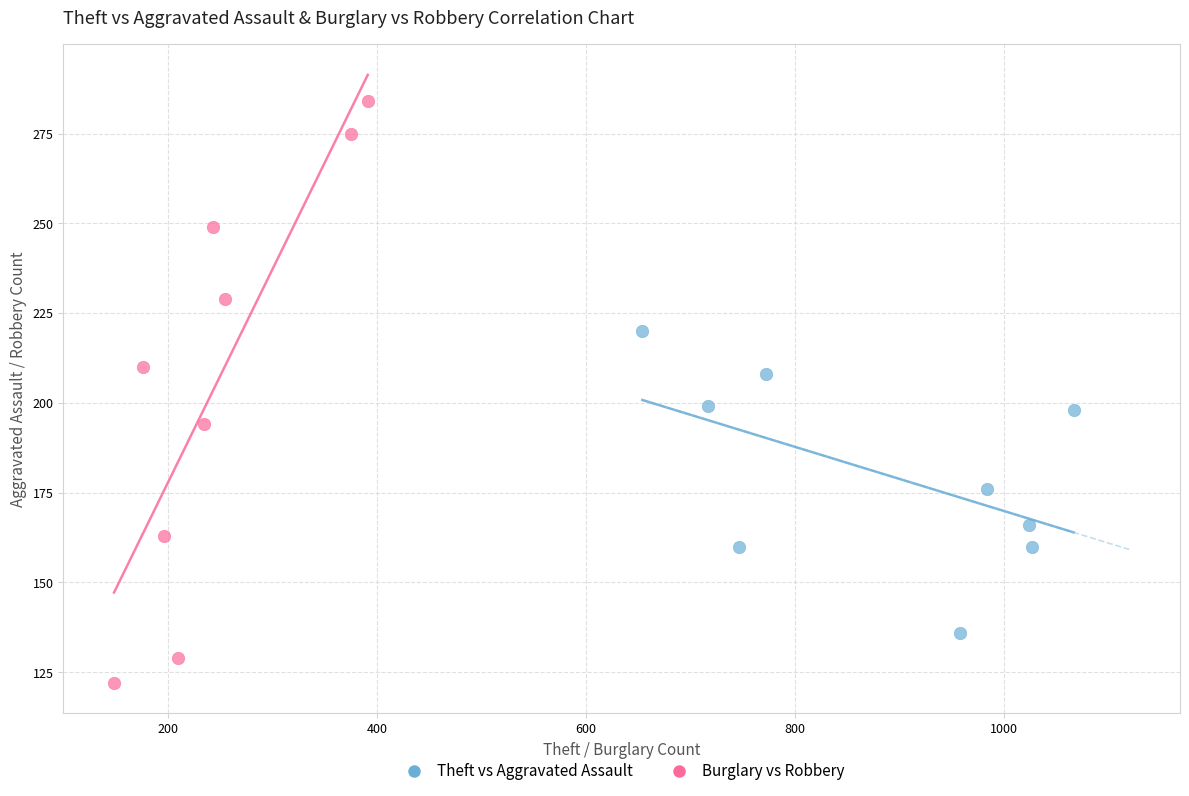

Which series has the widest spread of Y values?

Burglary vs Robbery